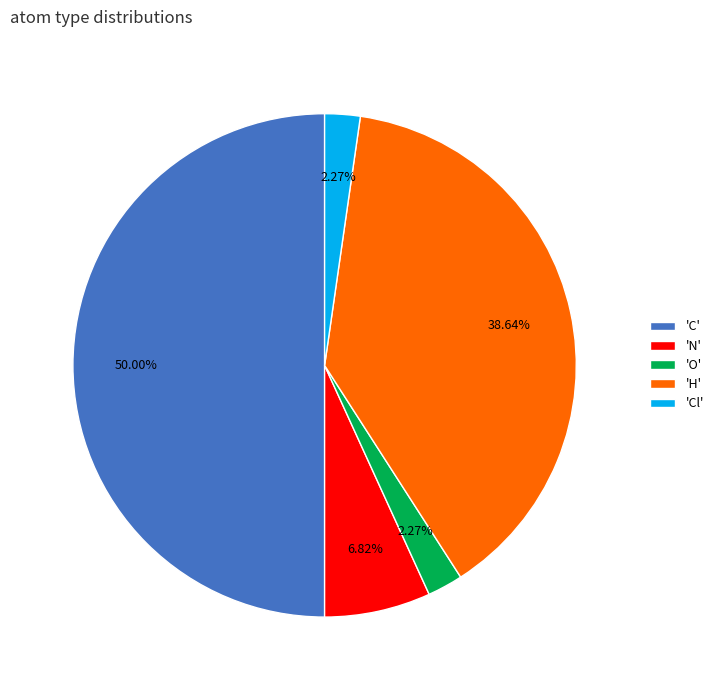

Is 'O' the majority of the pie?

No